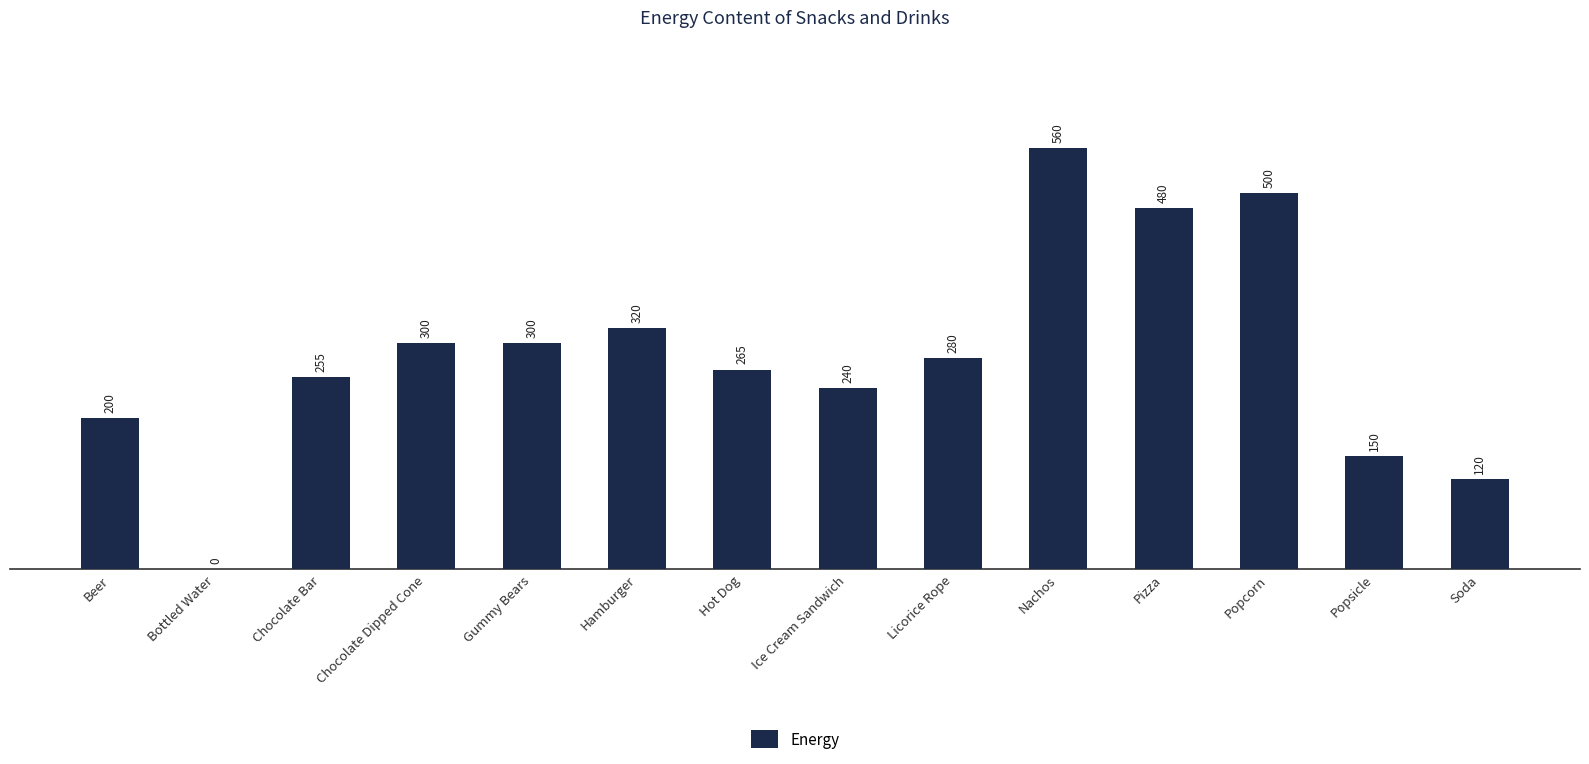

True or false: the data shows 240 at Ice Cream Sandwich.

True